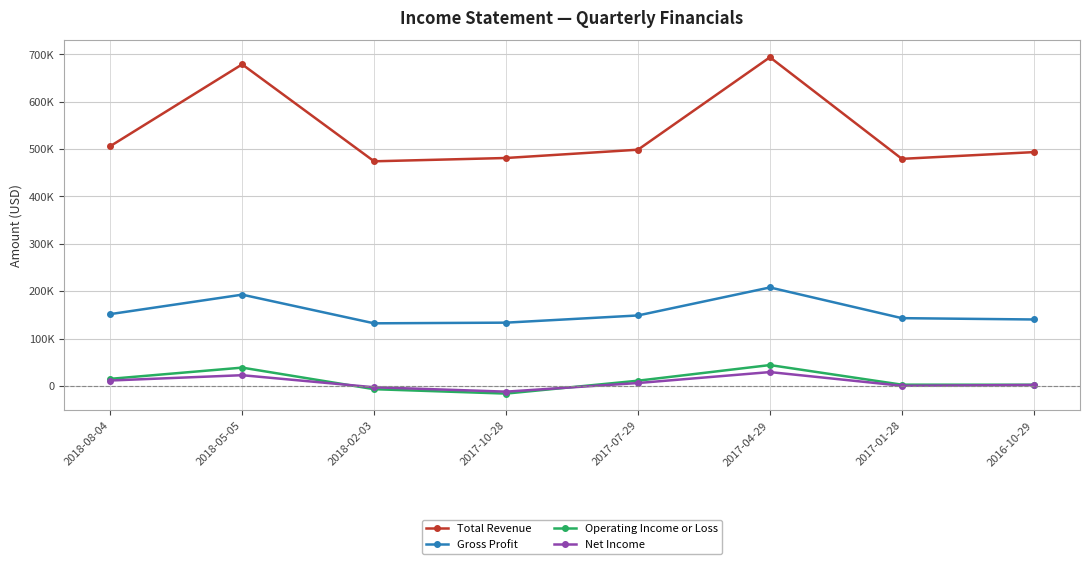

What are all the series names shown in the legend?

Total Revenue, Gross Profit, Operating Income or Loss, Net Income